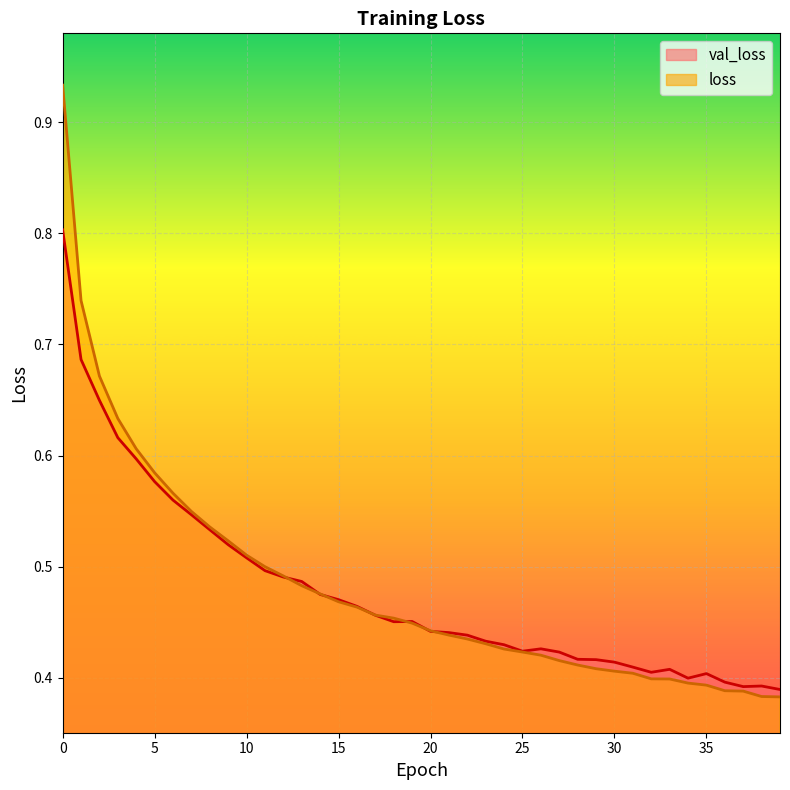

What is the highest value of the val_loss series?

0.8